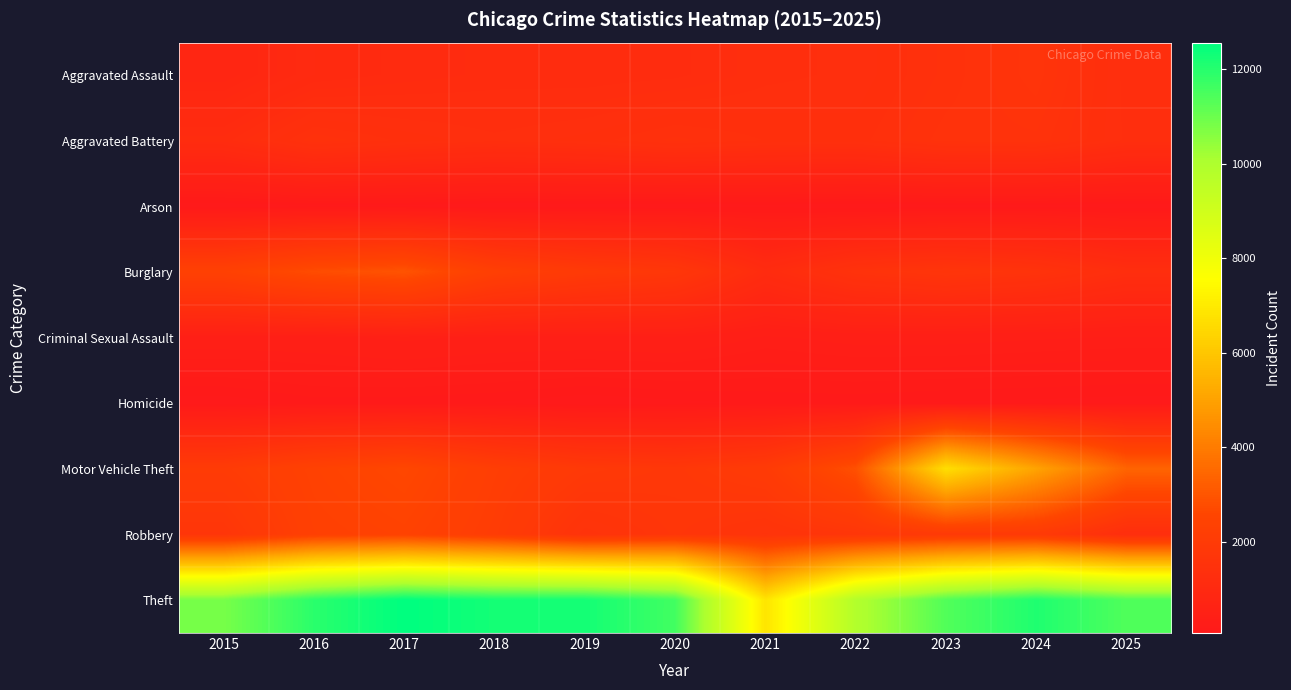

At how many categories does at least one series exceed 3783?

11